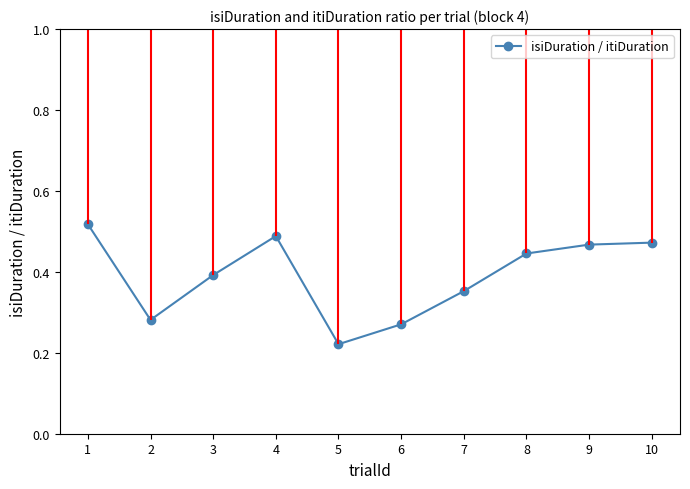

Where is the data nearest to the value 0?

5